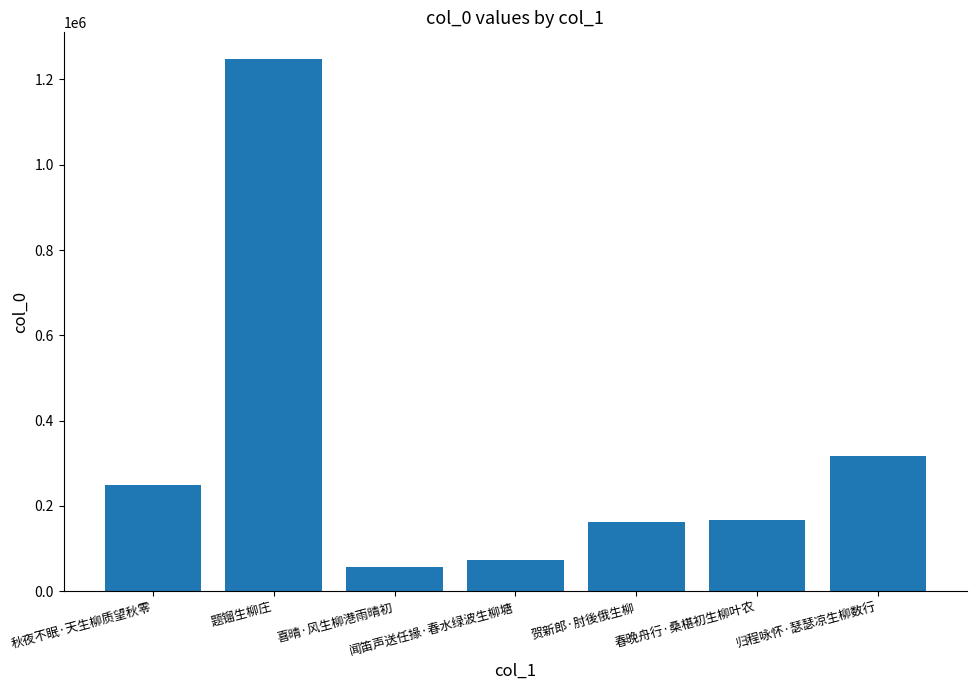

What is the change in value from 秋夜不眠·天生柳质望秋零 to 春晚舟行·桑椹初生柳叶农?

-82317